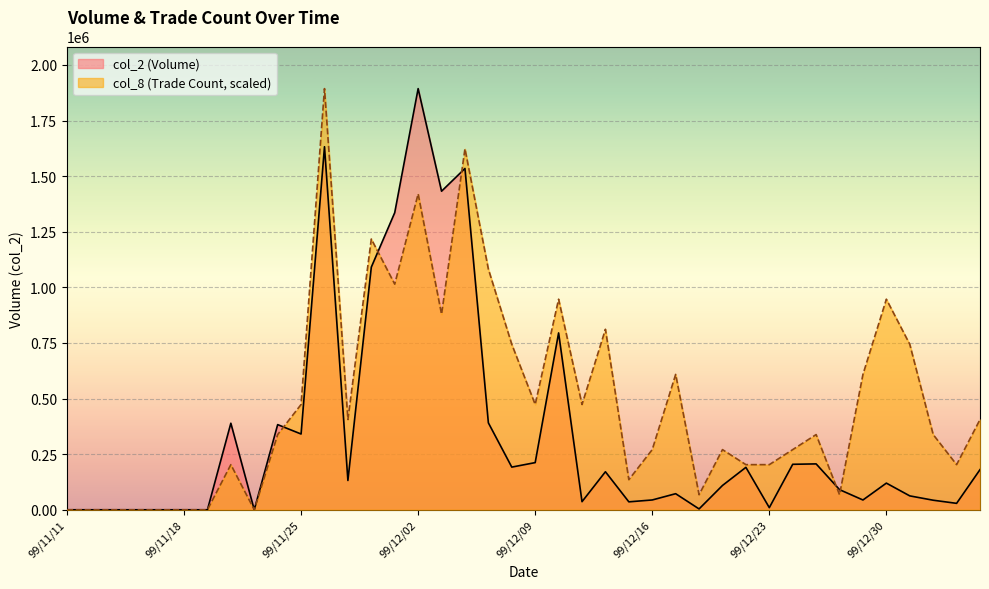

At which category is the sum across all series the highest?

99/11/26